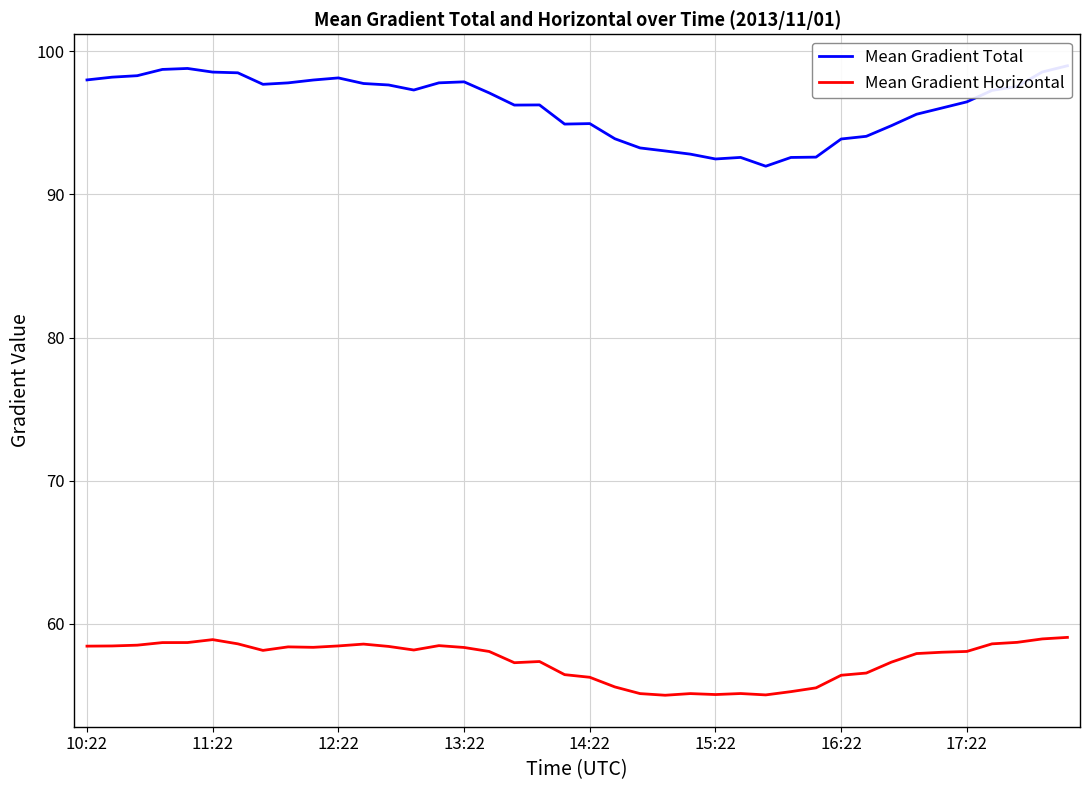

Read the Mean Gradient Horizontal value at 28.

55.3